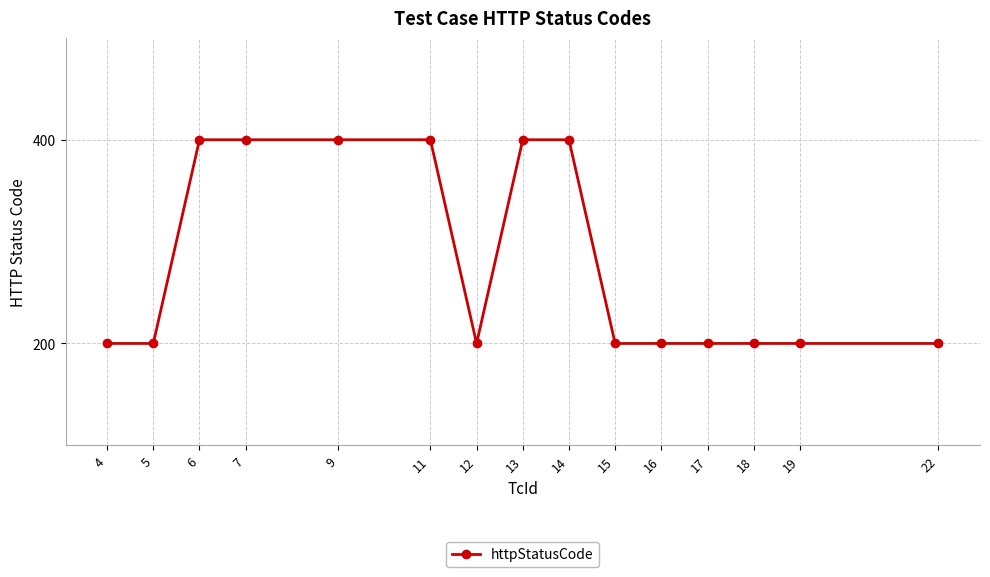

Reading right to left, transcribe all the data shown in this chart.

200	200	200	200	200	200	400	400	200	400	400	400	400	200	200